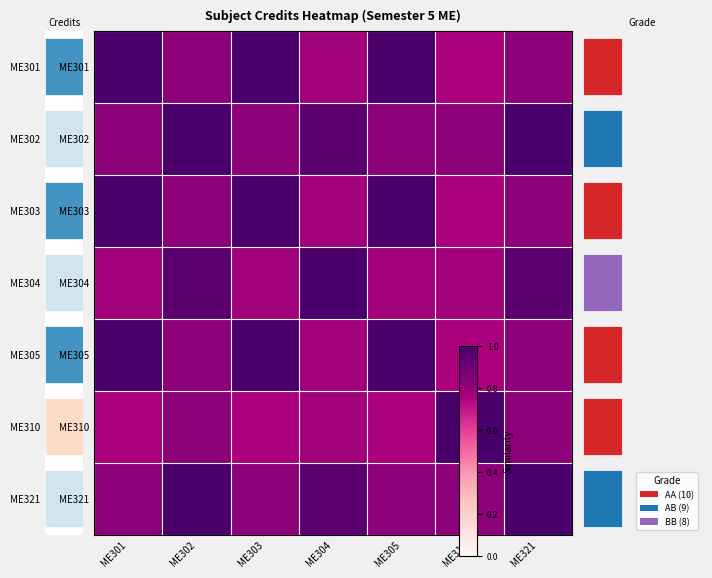

Which series has the widest spread of values?

ME301